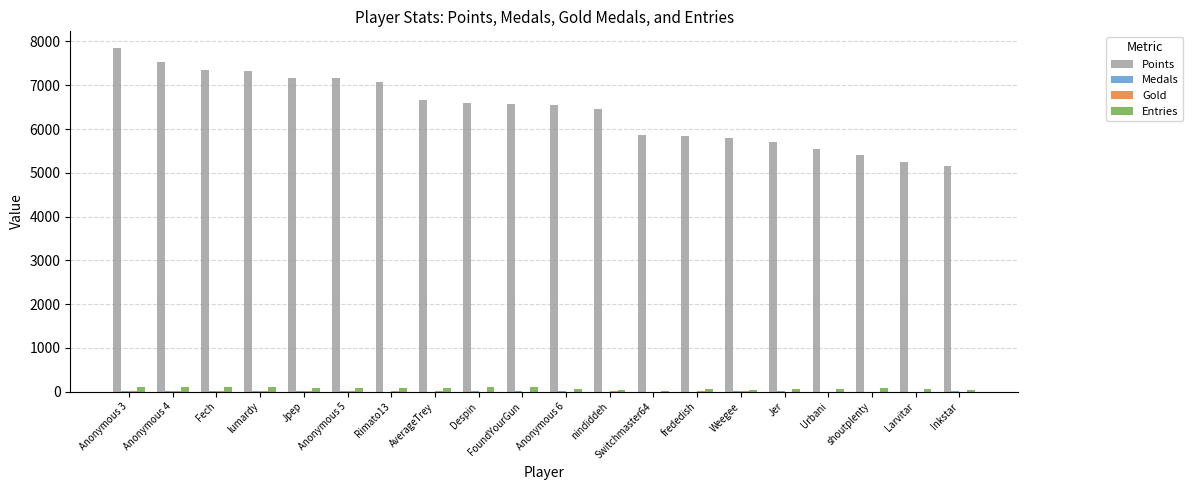

How many categories are shown in the chart?

20